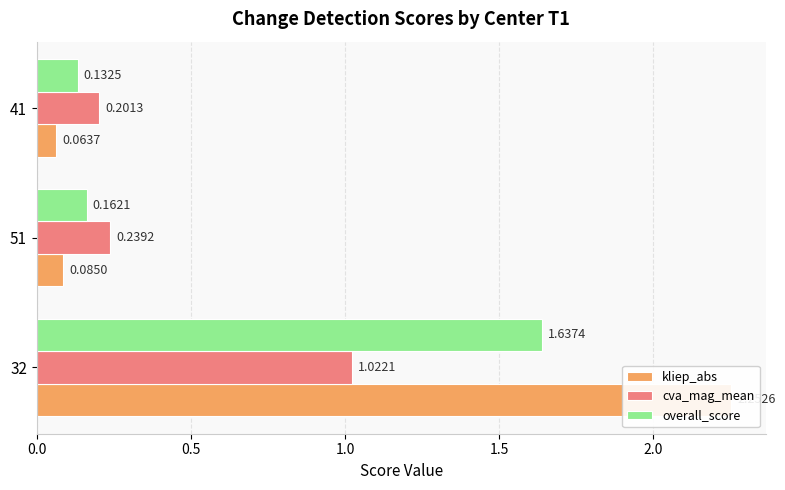

List the series in order of their overall mean, highest first.

kliep_abs, overall_score, cva_mag_mean